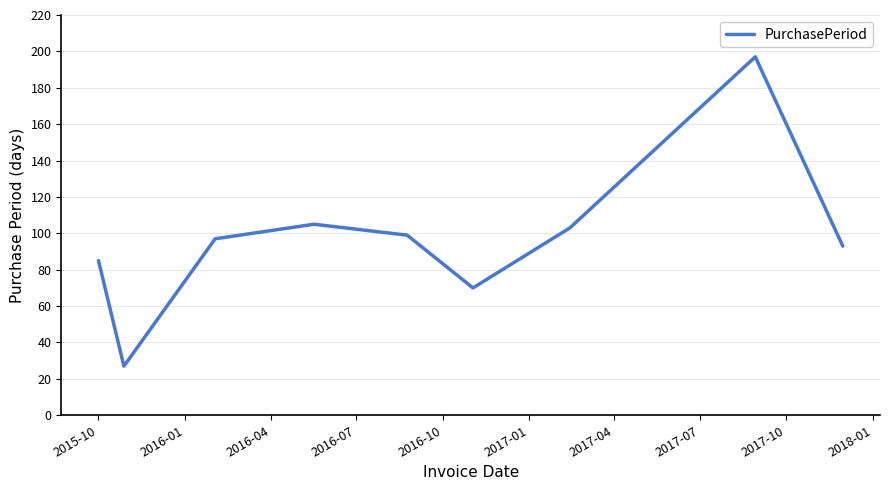

What is the difference between the maximum and minimum values?

170